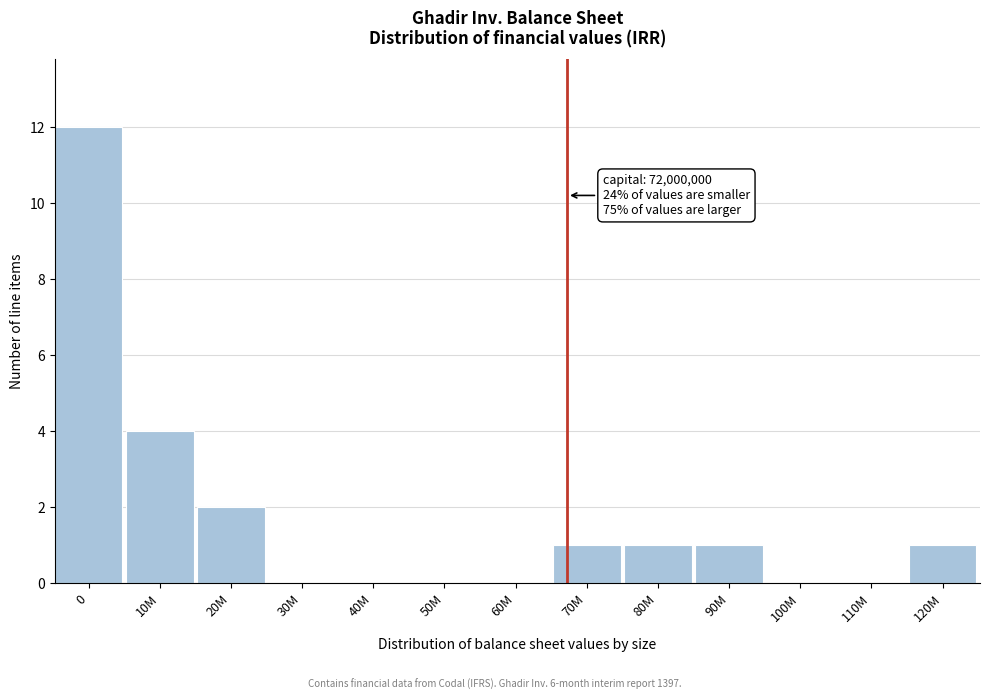

Reading left to right, transcribe all the data shown in this chart.

0=12	10M=4	20M=2	30M=0	40M=0	50M=0	60M=0	70M=1	80M=1	90M=1	100M=0	110M=0	120M=1